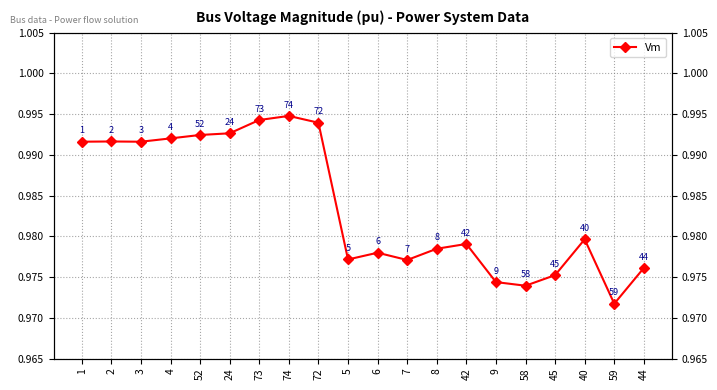

Does the chart have visible grid lines?

Yes